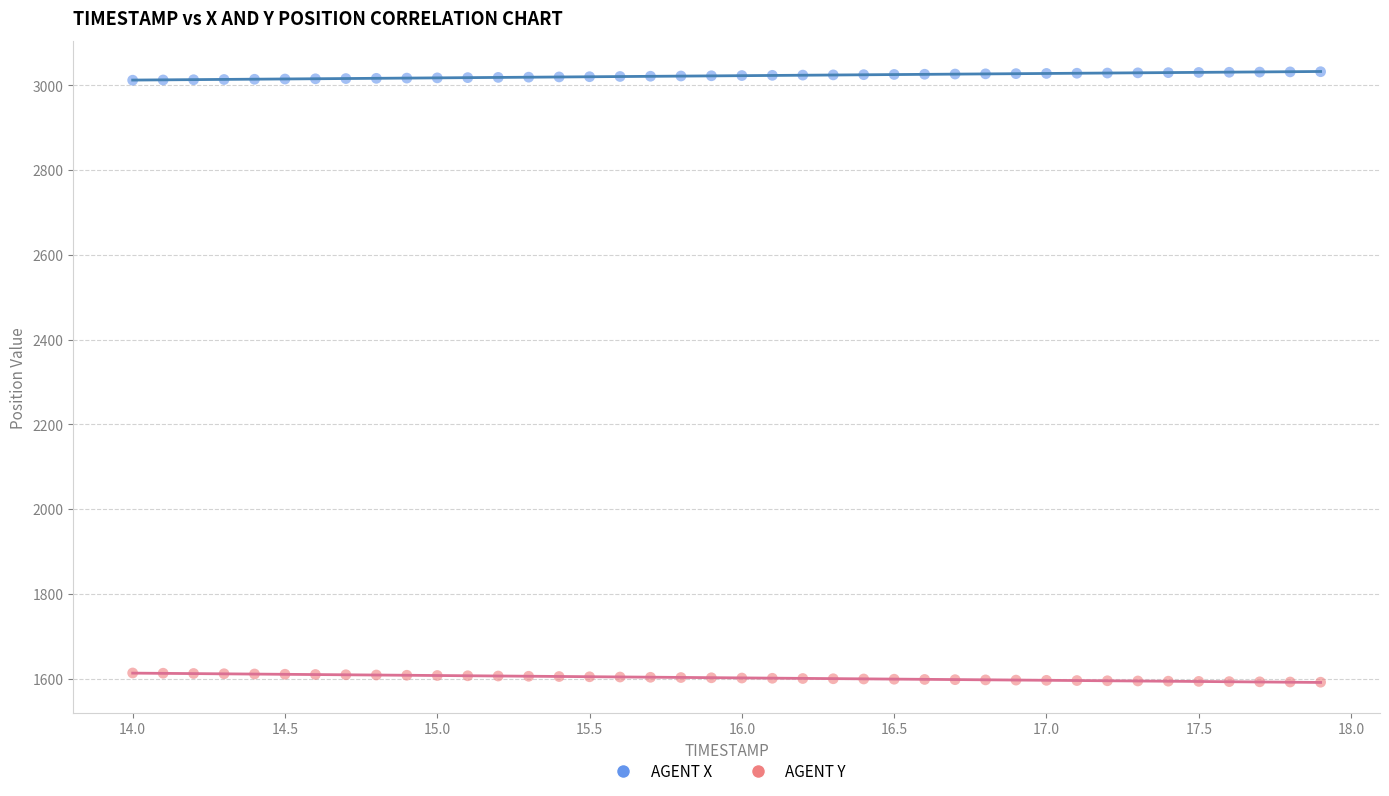

Which series contains the highest Y value?

AGENT X